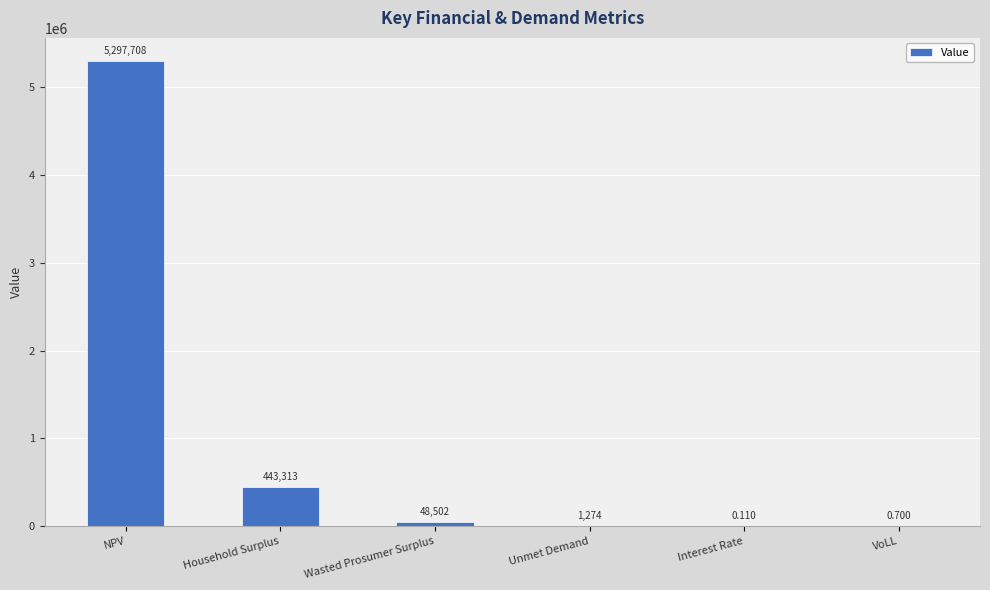

Between Household Surplus and Unmet Demand, which is larger?

Household Surplus